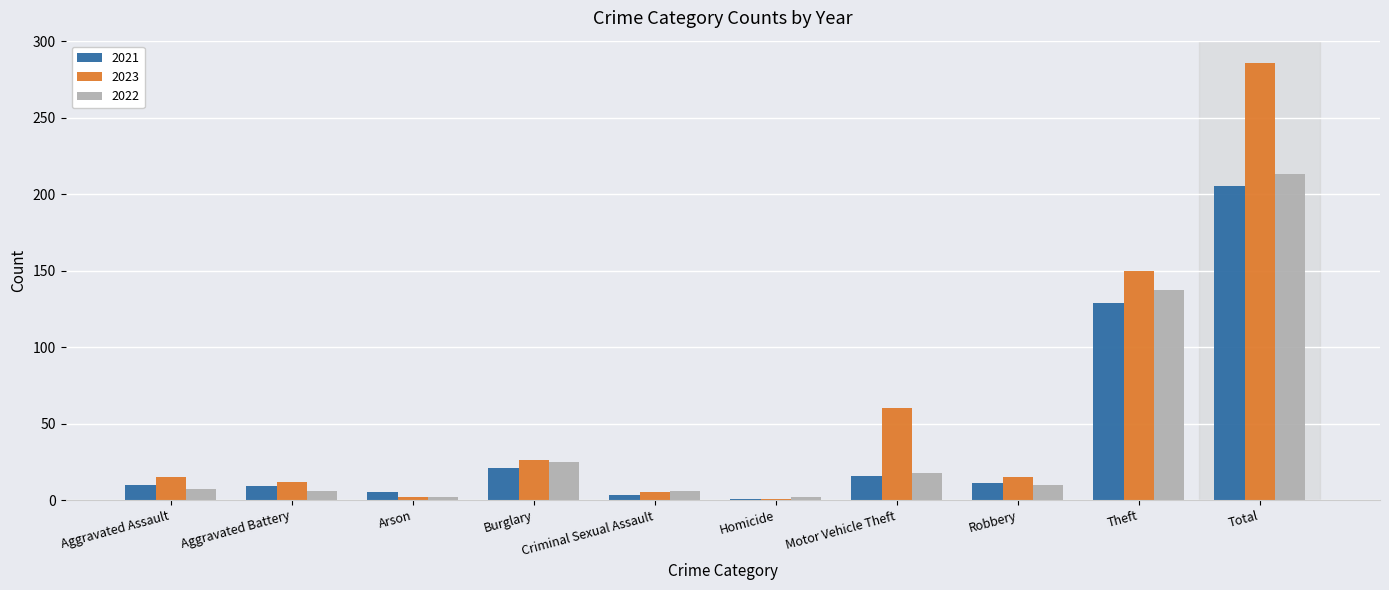

Is it true that 2023 equals 244 at Theft?

False